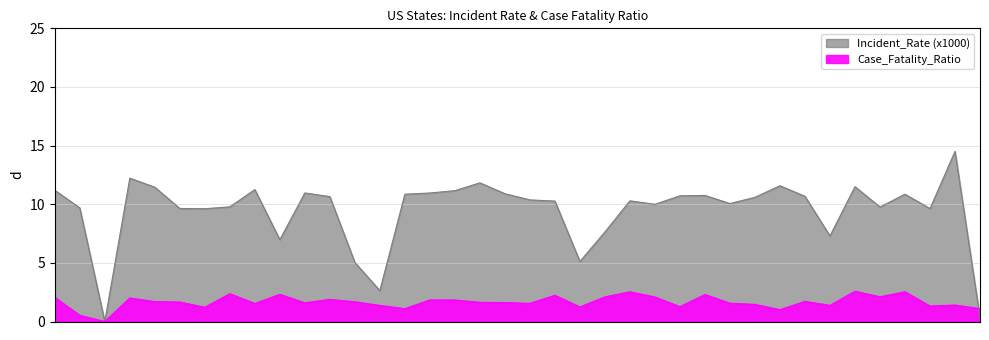

What is the difference between the maximum and second lowest values in the Case_Fatality_Ratio series?

2.1